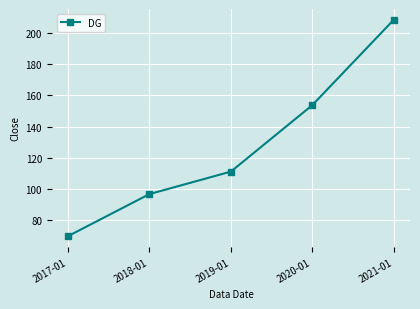

What is the difference between the maximum and minimum values?

139.1